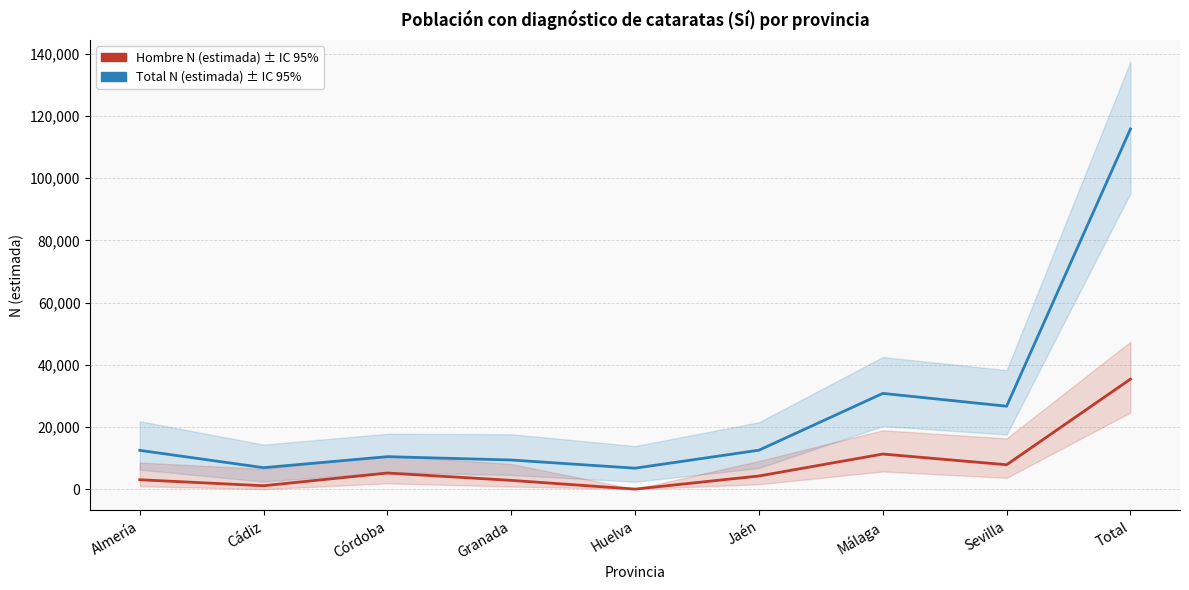

True or false: Hombre N (estimada) has more than 2 interior local peaks.

False